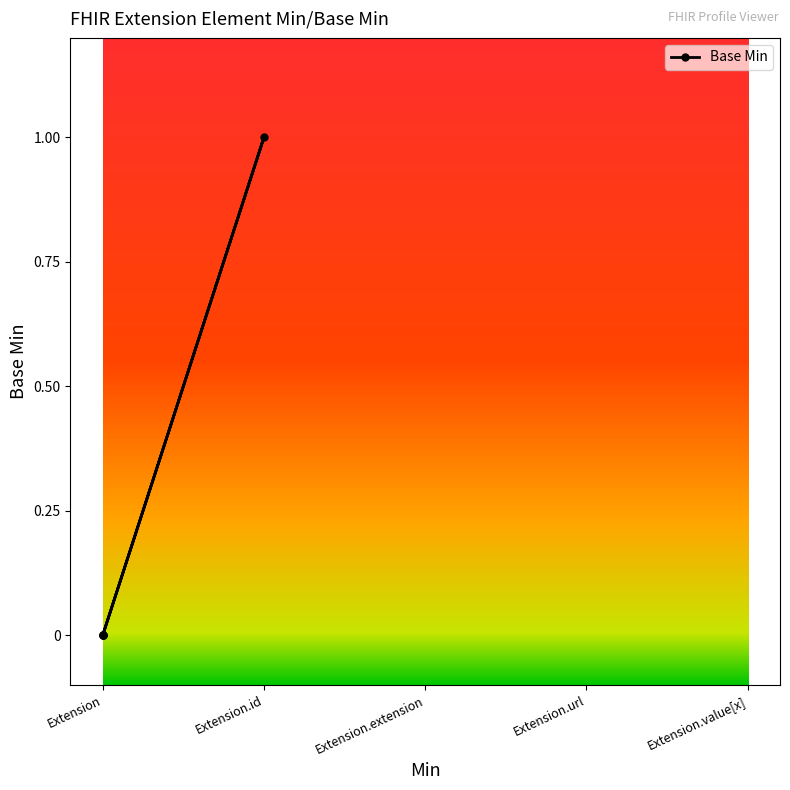

Does the chart have visible grid lines?

No